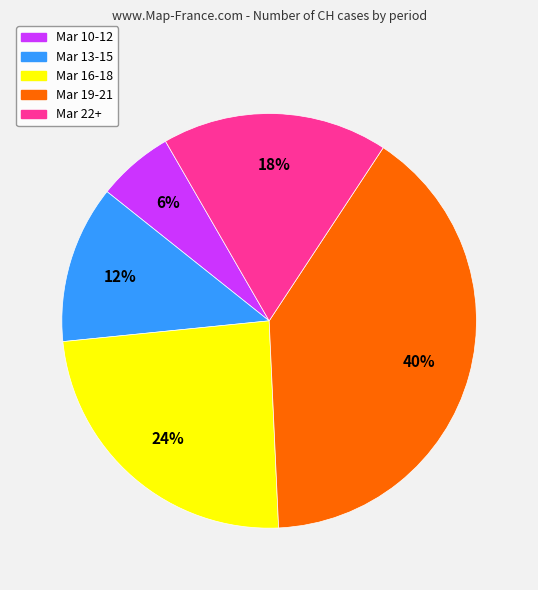

Rank the categories by value from highest to lowest.

Mar 19-21, Mar 16-18, Mar 22+, Mar 13-15, Mar 10-12